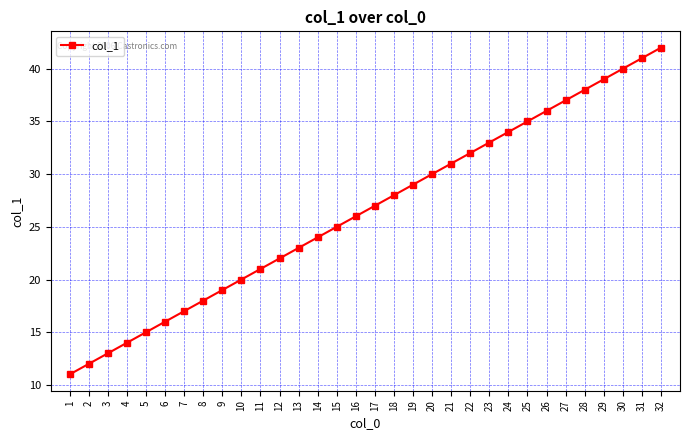

True or false: the data shows 44 at 17.

False